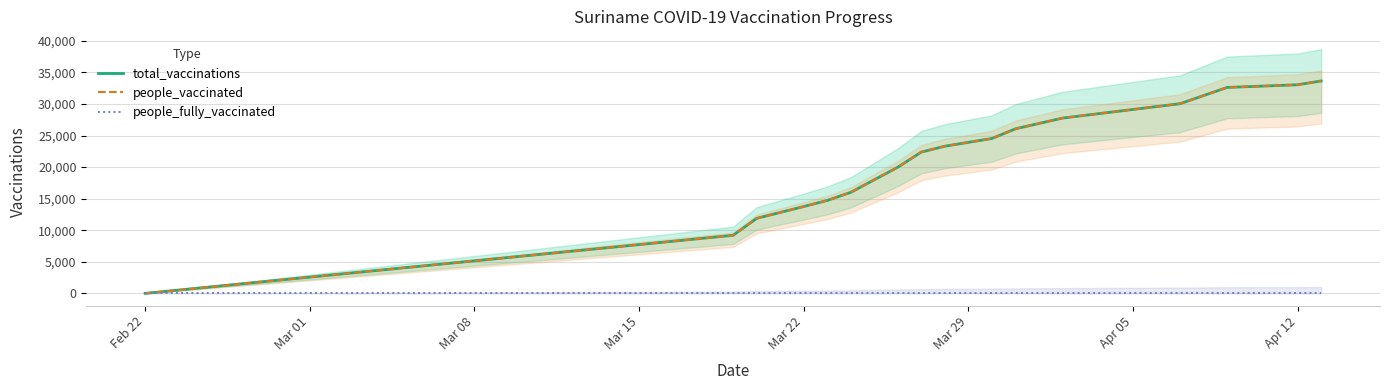

At Mar 29, list the series in order from smallest to largest.

people_fully_vaccinated, total_vaccinations, people_vaccinated